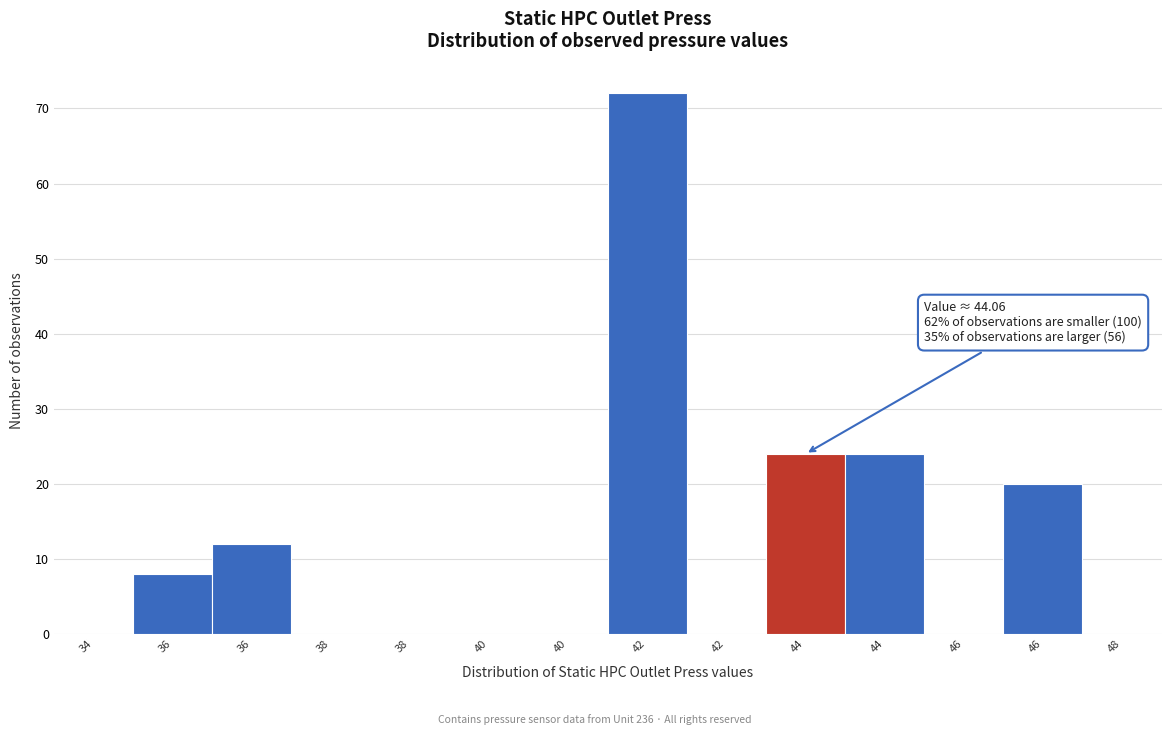

How many series are shown in this chart?

1